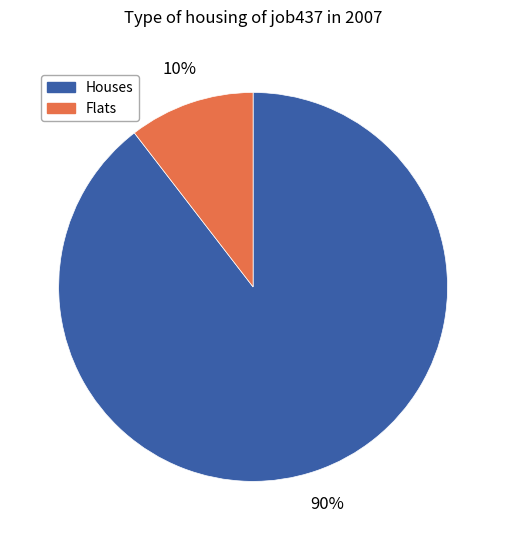

Is there a majority slice in this chart?

Yes